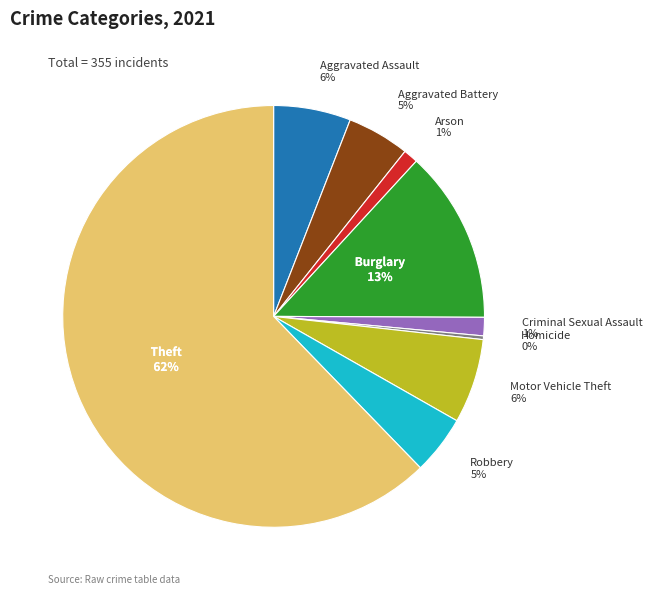

Does any single category account for the majority?

Yes